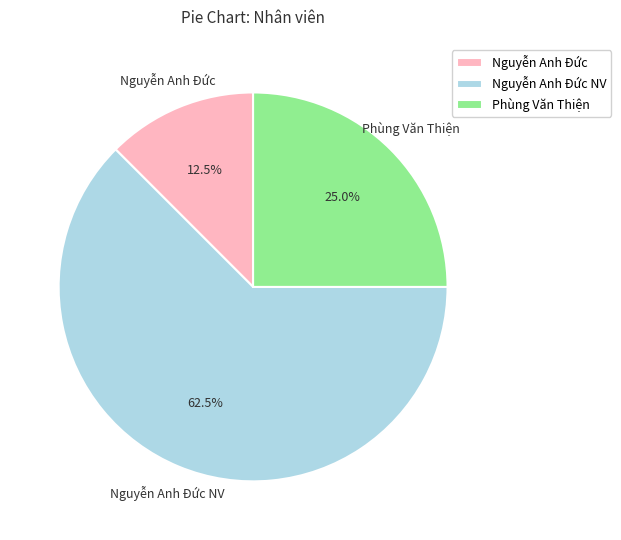

Is Phùng Văn Thiện the majority of the pie?

No